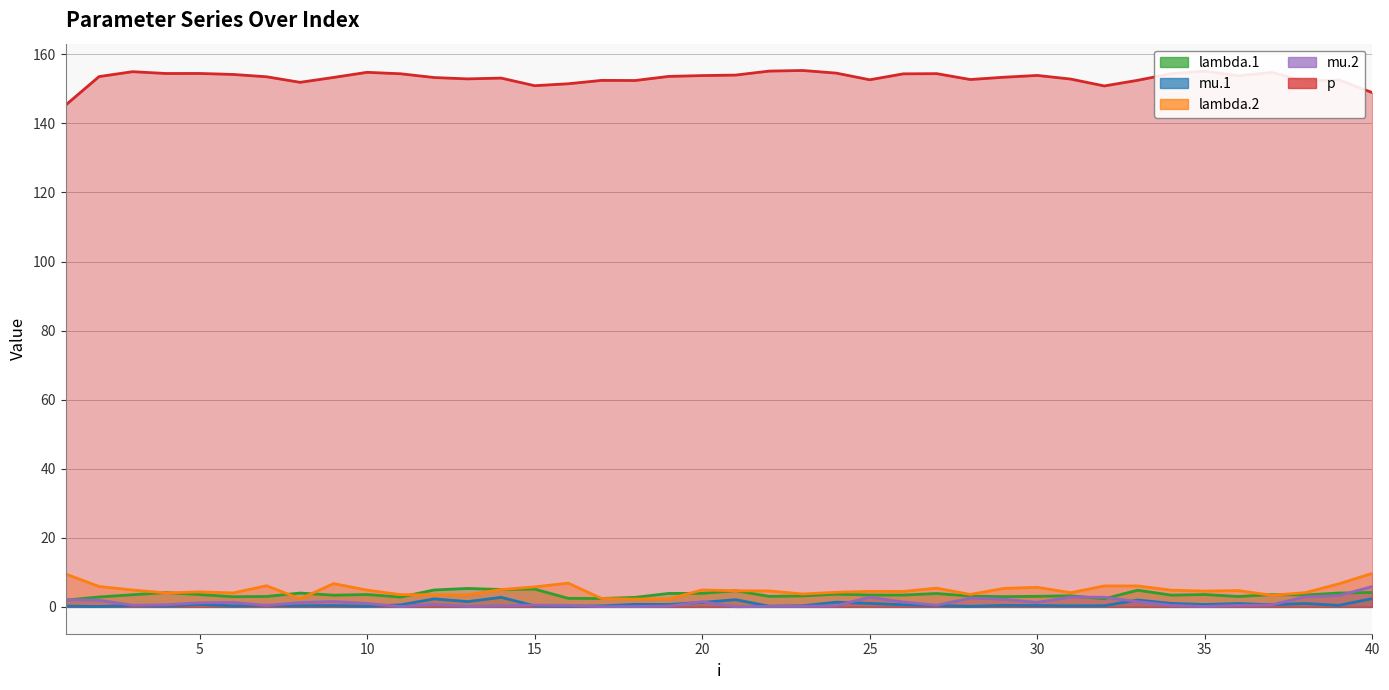

How many data points in p are less than 153?

15